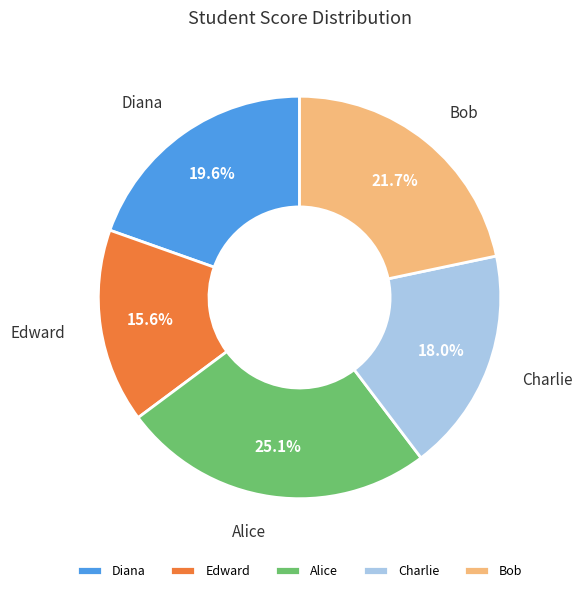

Which category has the smallest portion of the pie?

Edward